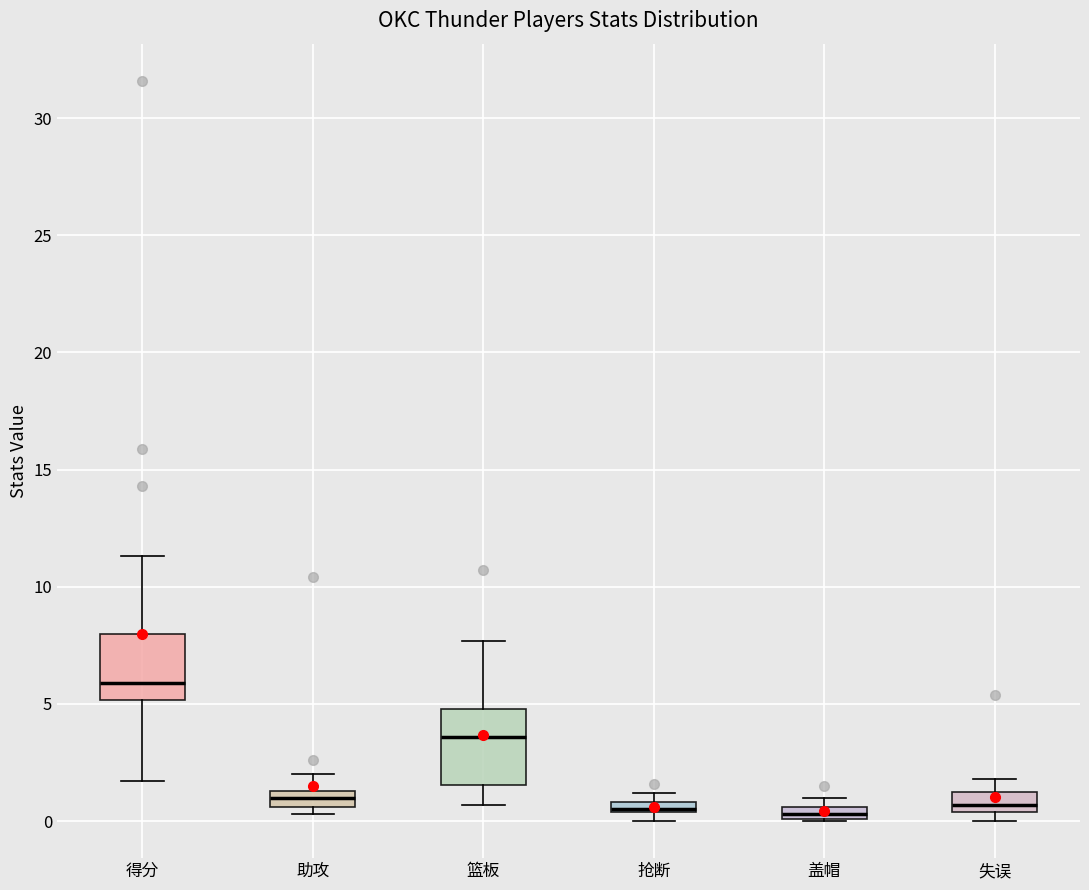

Where is the upper edge of the box for 盖帽 on the y-axis? The values are not printed on the chart, so give them approximately, as read against the axis.

0.5